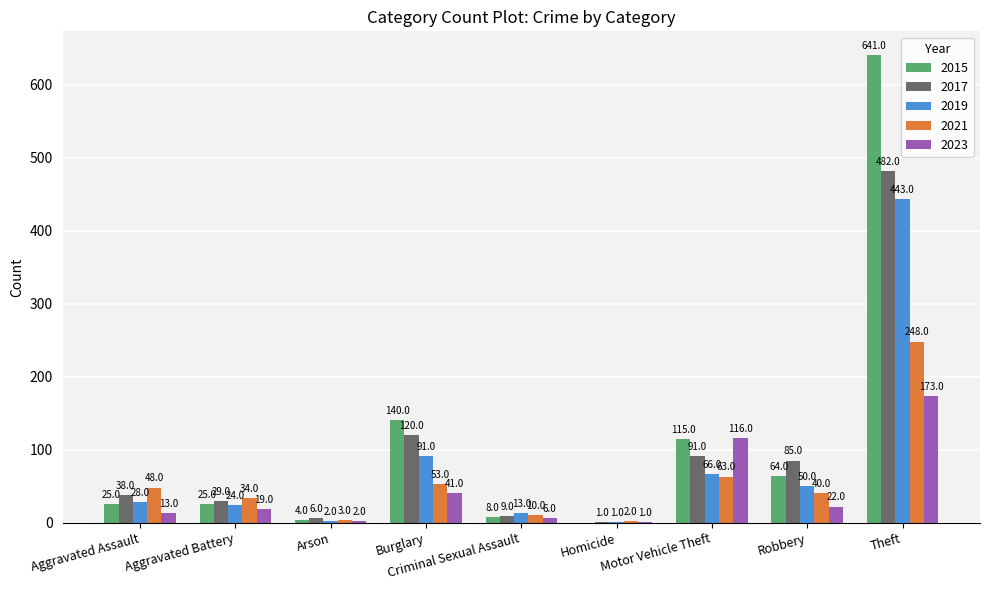

Reading left to right, extract all data points from this chart.

2015: Aggravated Assault=25	Aggravated Battery=25	Arson=4	Burglary=140	Criminal Sexual Assault=8	Homicide=0	Motor Vehicle Theft=115	Robbery=64	Theft=641
2017: Aggravated Assault=38	Aggravated Battery=29	Arson=6	Burglary=120	Criminal Sexual Assault=9	Homicide=1	Motor Vehicle Theft=91	Robbery=85	Theft=482
2019: Aggravated Assault=28	Aggravated Battery=24	Arson=2	Burglary=91	Criminal Sexual Assault=13	Homicide=1	Motor Vehicle Theft=66	Robbery=50	Theft=443
2021: Aggravated Assault=48	Aggravated Battery=34	Arson=3	Burglary=53	Criminal Sexual Assault=10	Homicide=2	Motor Vehicle Theft=63	Robbery=40	Theft=248
2023: Aggravated Assault=13	Aggravated Battery=19	Arson=2	Burglary=41	Criminal Sexual Assault=6	Homicide=1	Motor Vehicle Theft=116	Robbery=22	Theft=173